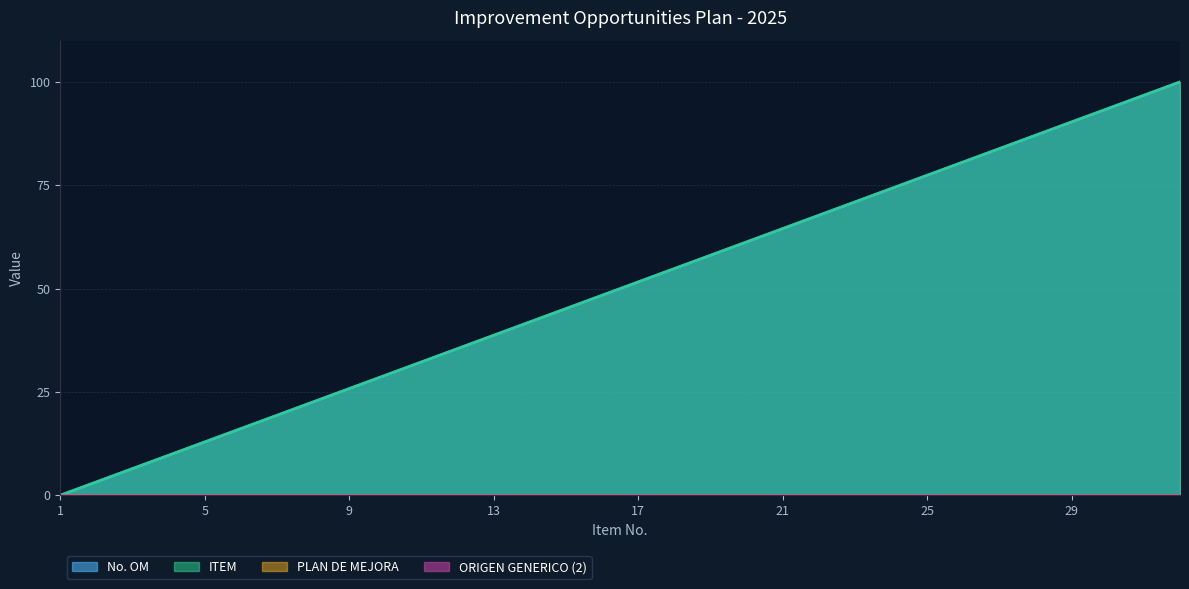

What is the value of the ITEM point at the 9th from the left?

25.8